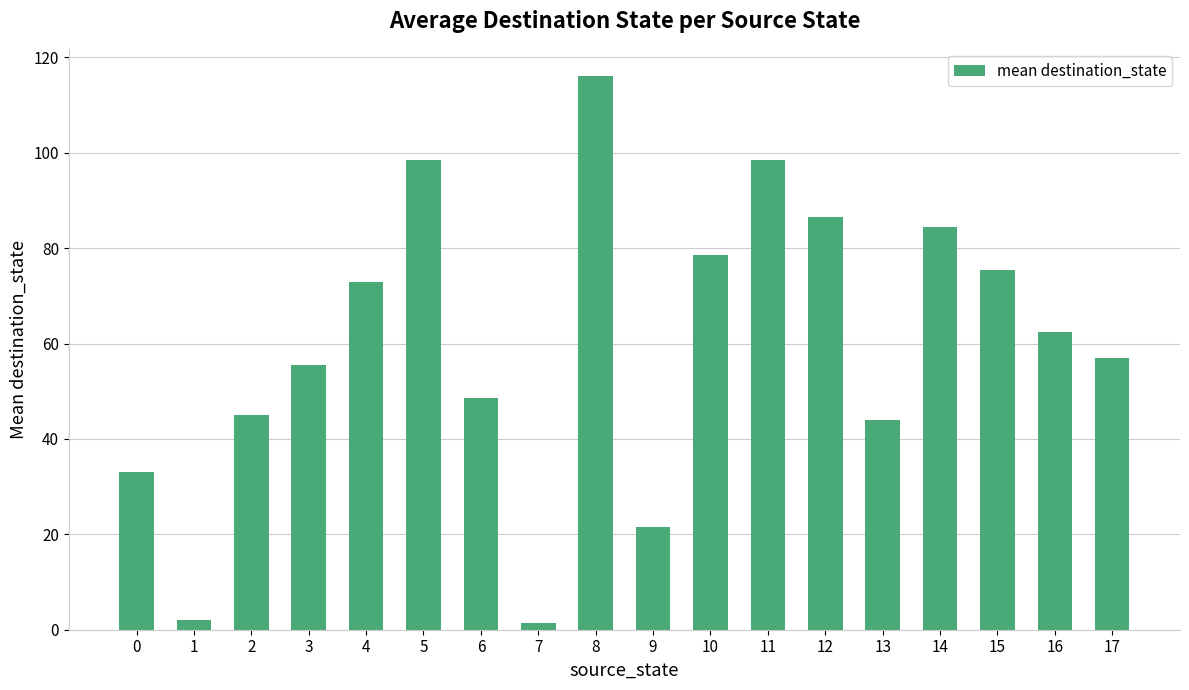

The value at 15 is 134.3. True or false?

False